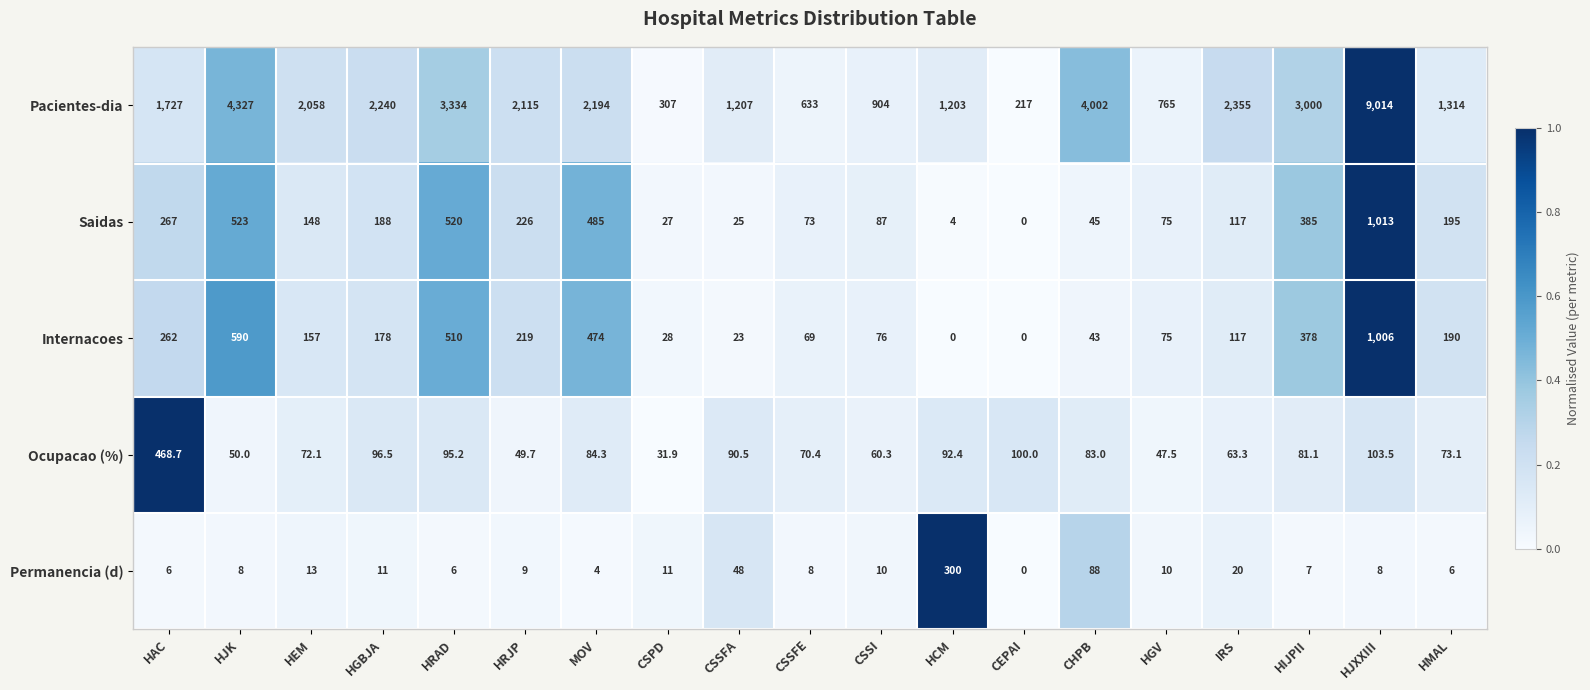

How many distinct data groups are displayed?

5